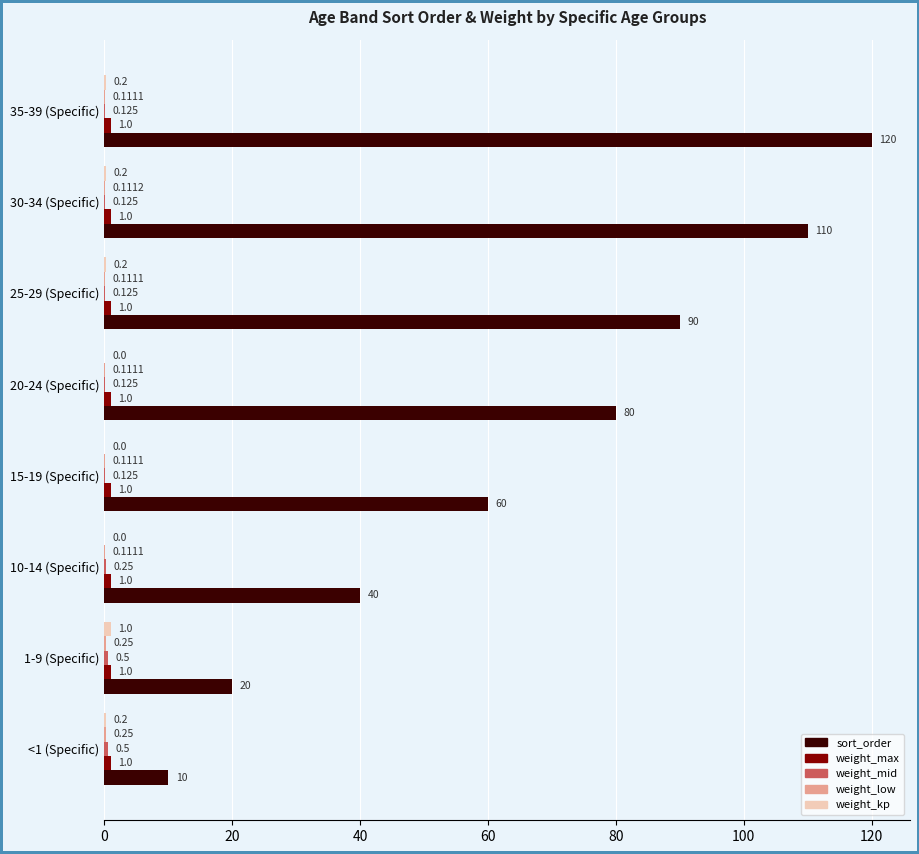

Between 1-9 (Specific) and 20-24 (Specific), which series saw the biggest shift?

sort_order